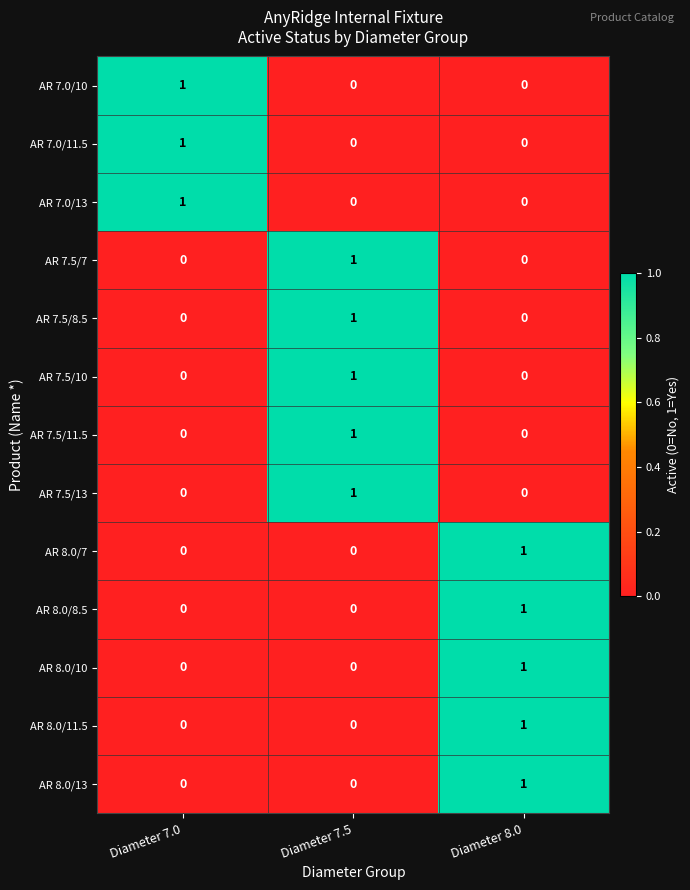

What is the total value across all series at Diameter 8.0?

5